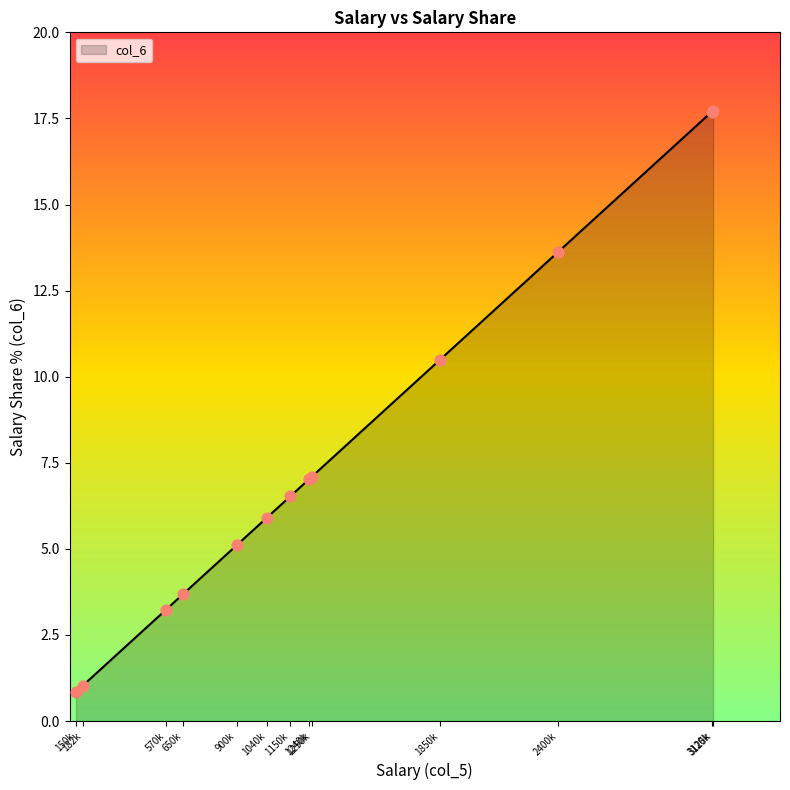

What is the difference between the maximum and minimum values?

16.9